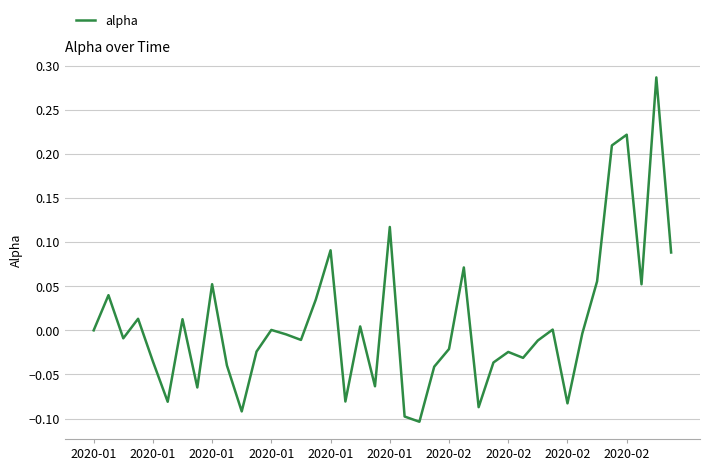

What is the difference between the maximum and minimum values?

0.4